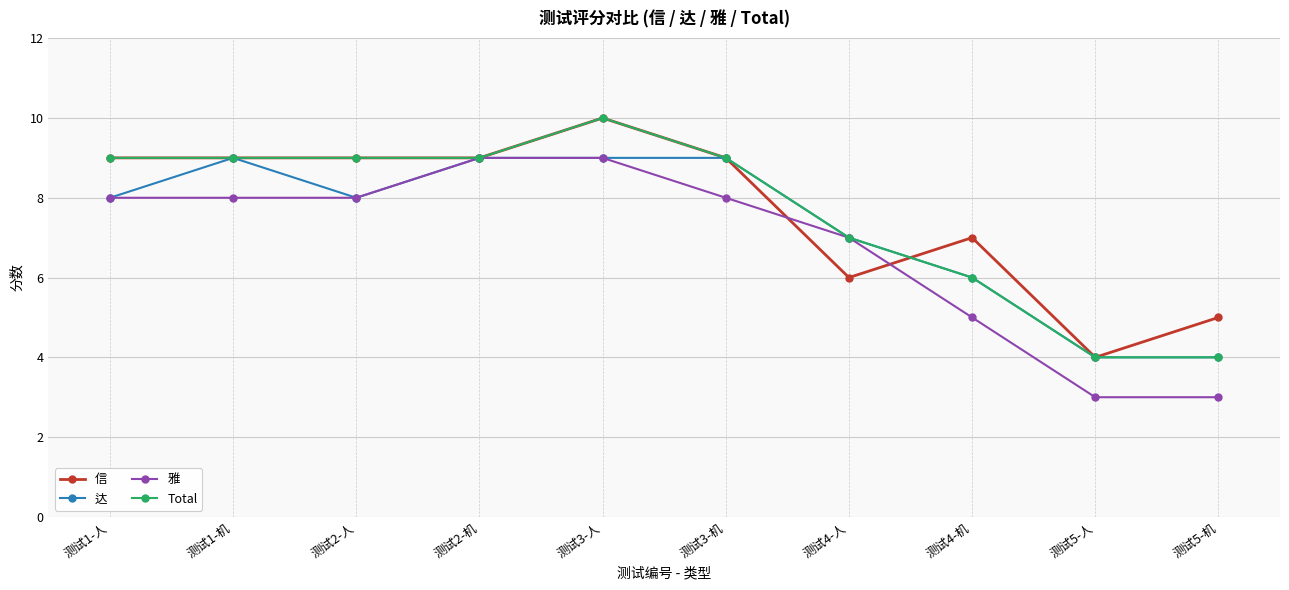

What is the minimum value for 雅?

3